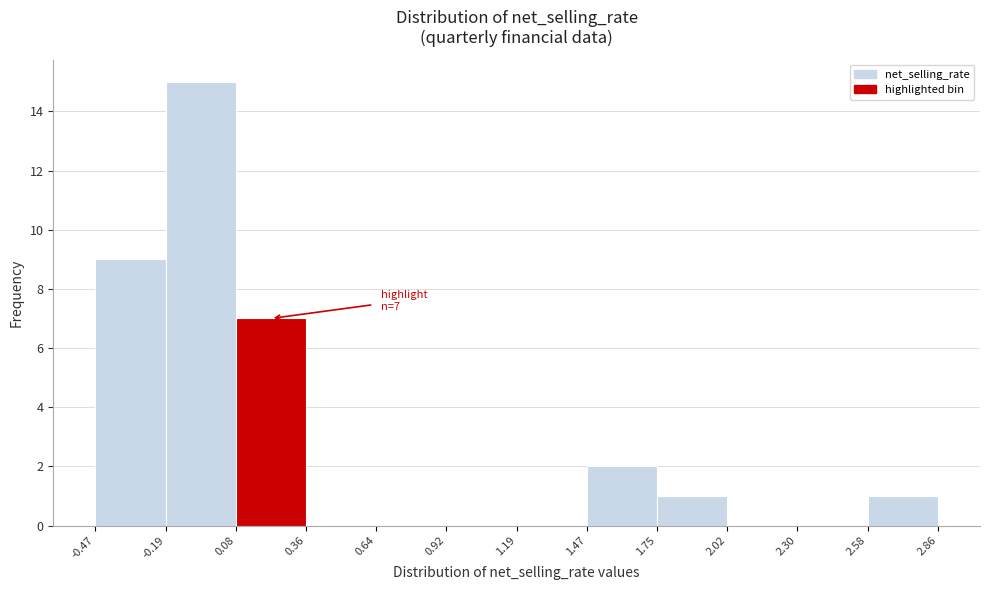

Which range on the x-axis has the tallest bar?

-0.19 to 0.08